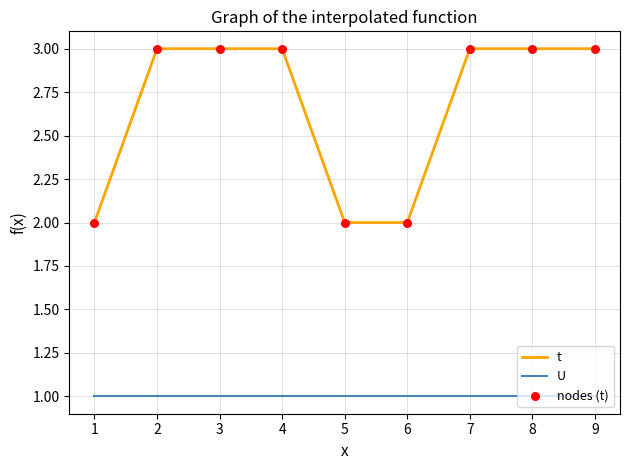

Which series has the largest total across all categories?

t